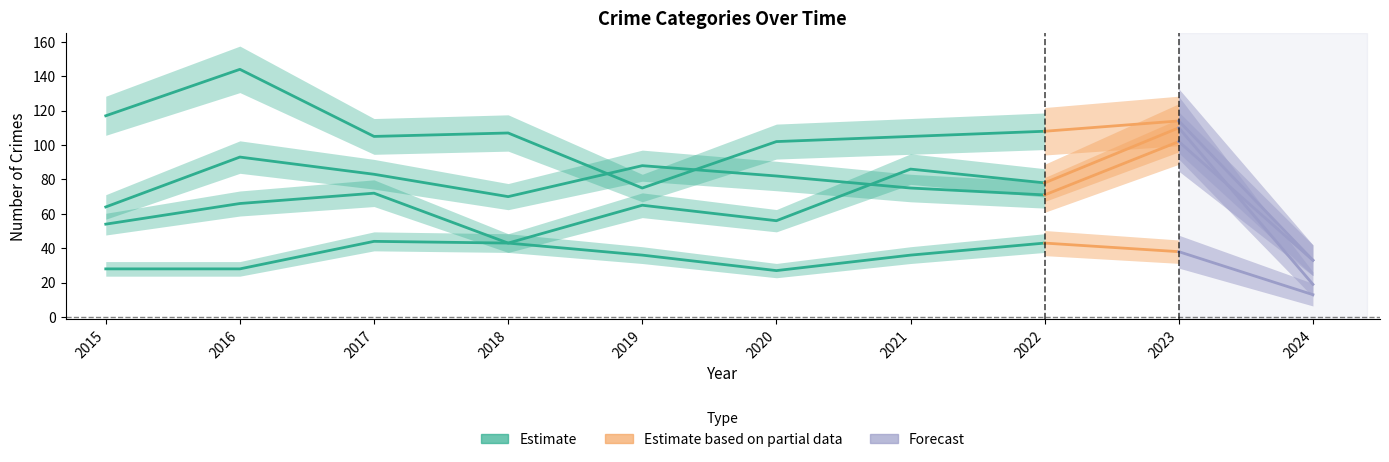

In Aggravated Assault, how many points are higher than both neighbors (excluding endpoints)?

4